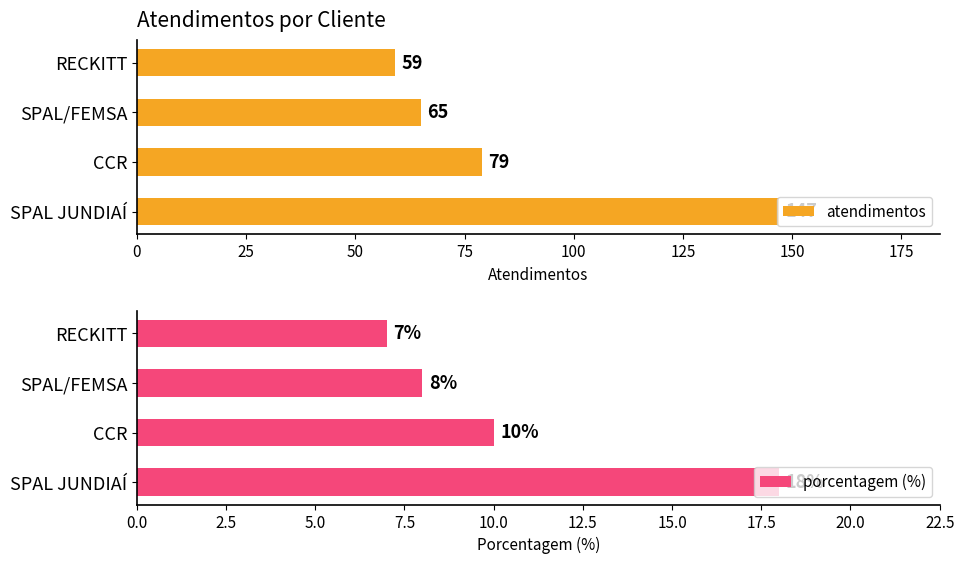

The porcentagem (%) series shows 9 at 0. True or false?

False